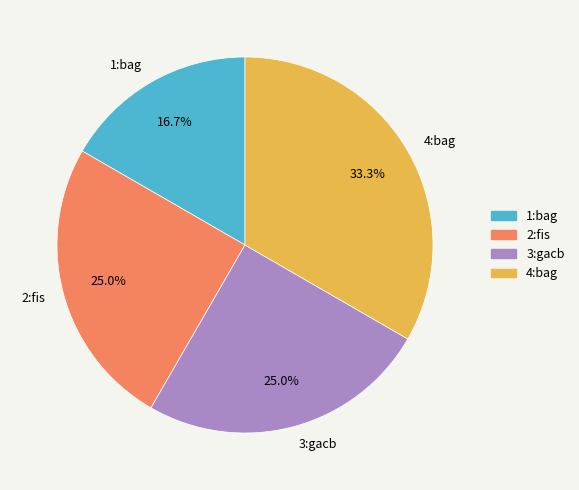

The 2:fis slice represents 25% of the pie. True or false?

True